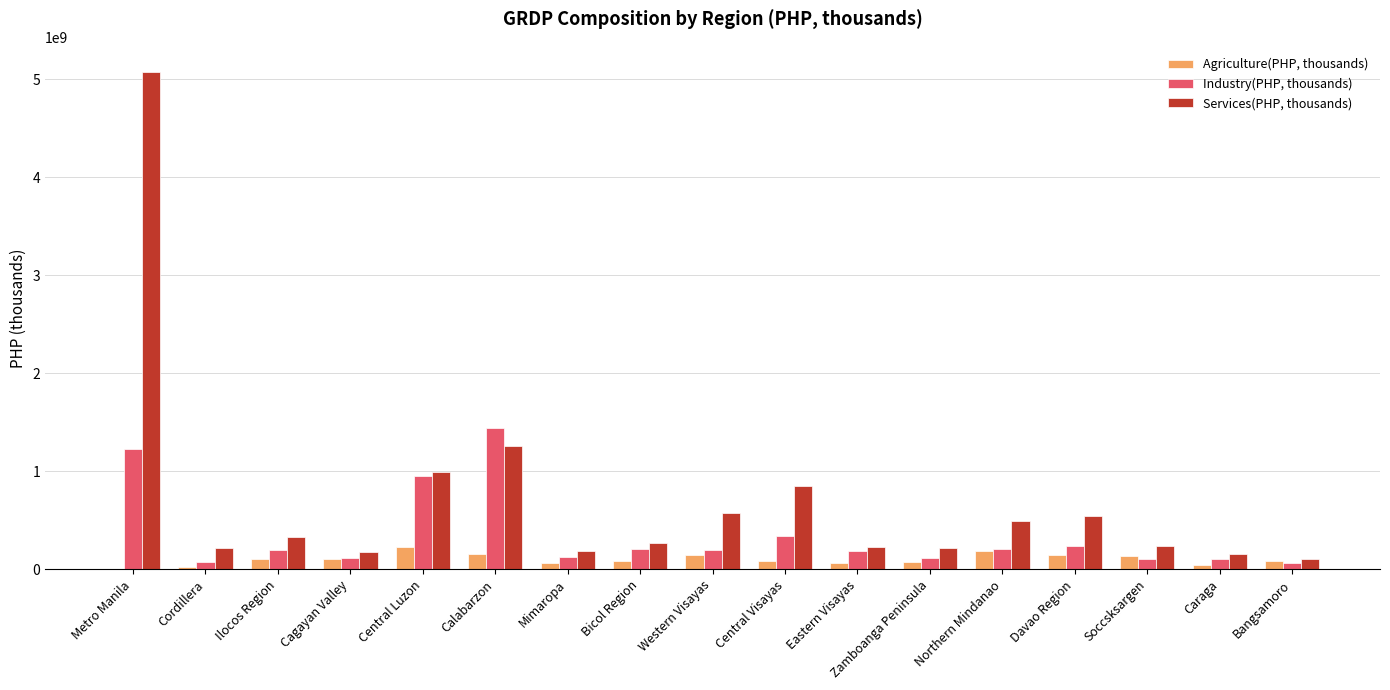

How many distinct data groups are displayed?

3